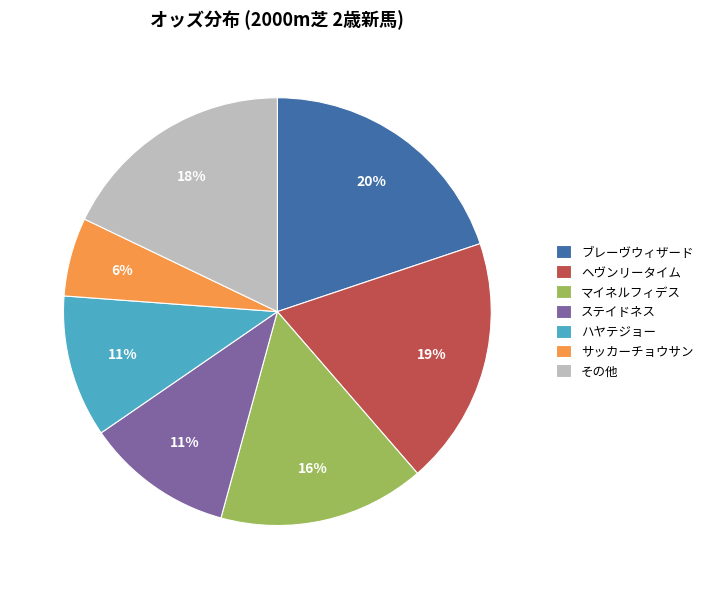

Is there any slice that represents more than half of the pie?

No